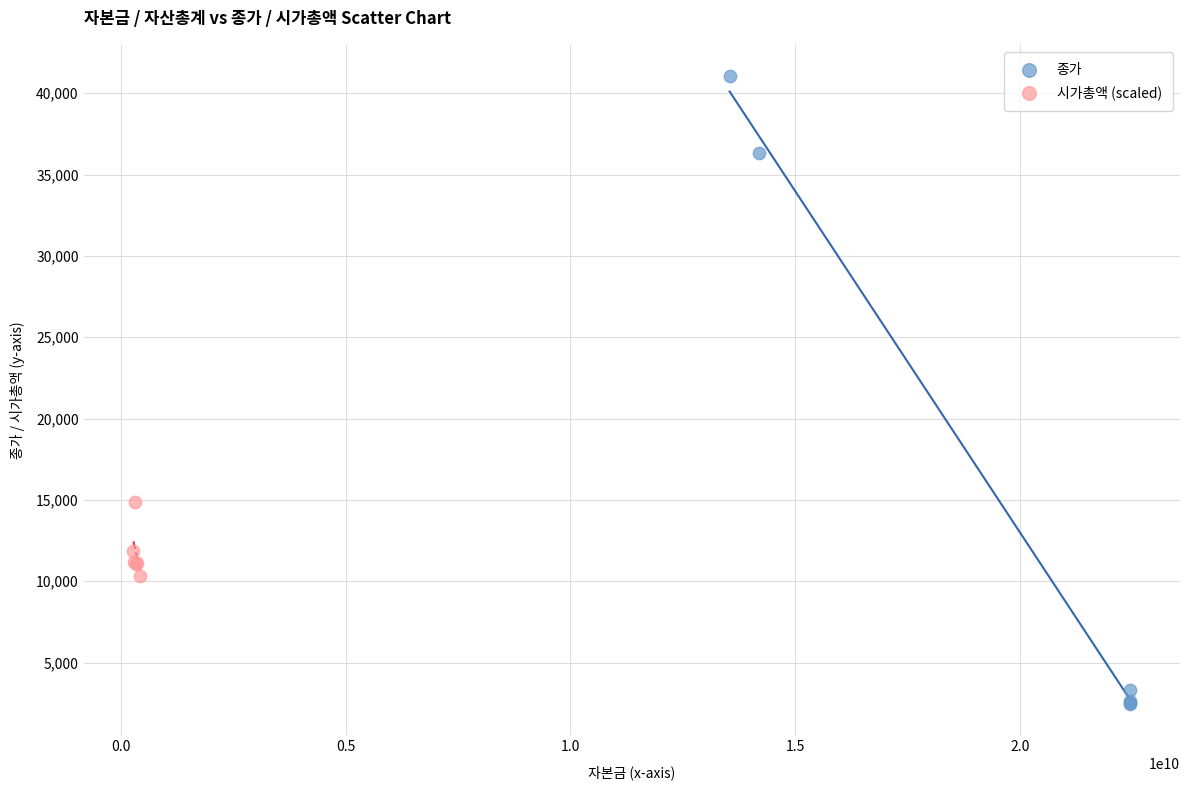

Which series reaches the minimum Y coordinate?

종가